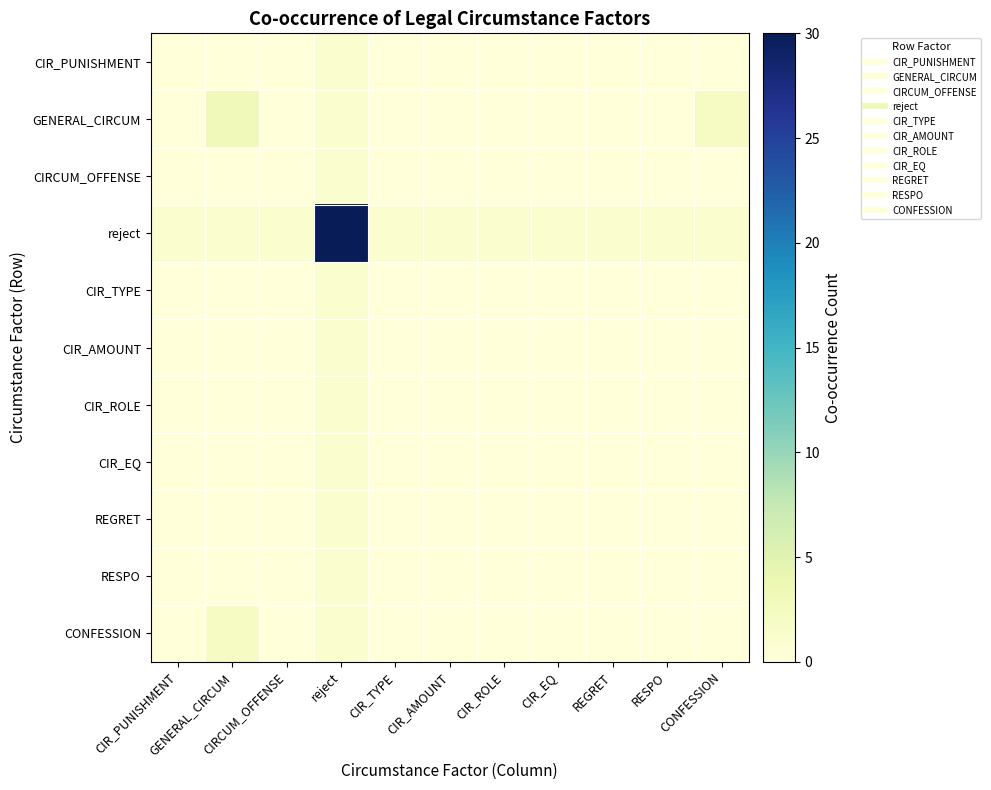

Reading left to right, what are all the values shown in this chart?

CIR_PUNISHMENT: CIR_PUNISHMENT=0	GENERAL_CIRCUM=0	CIRCUM_OFFENSE=0	reject=1	CIR_TYPE=0	CIR_AMOUNT=0	CIR_ROLE=0	CIR_EQ=0	REGRET=0	RESPO=0	CONFESSION=0
GENERAL_CIRCUM: CIR_PUNISHMENT=0	GENERAL_CIRCUM=3	CIRCUM_OFFENSE=0	reject=1	CIR_TYPE=0	CIR_AMOUNT=0	CIR_ROLE=0	CIR_EQ=0	REGRET=0	RESPO=0	CONFESSION=2
CIRCUM_OFFENSE: CIR_PUNISHMENT=0	GENERAL_CIRCUM=0	CIRCUM_OFFENSE=0	reject=1	CIR_TYPE=0	CIR_AMOUNT=0	CIR_ROLE=0	CIR_EQ=0	REGRET=0	RESPO=0	CONFESSION=0
reject: CIR_PUNISHMENT=1	GENERAL_CIRCUM=1	CIRCUM_OFFENSE=1	reject=30	CIR_TYPE=1	CIR_AMOUNT=1	CIR_ROLE=1	CIR_EQ=1	REGRET=1	RESPO=1	CONFESSION=1
CIR_TYPE: CIR_PUNISHMENT=0	GENERAL_CIRCUM=0	CIRCUM_OFFENSE=0	reject=1	CIR_TYPE=0	CIR_AMOUNT=0	CIR_ROLE=0	CIR_EQ=0	REGRET=0	RESPO=0	CONFESSION=0
CIR_AMOUNT: CIR_PUNISHMENT=0	GENERAL_CIRCUM=0	CIRCUM_OFFENSE=0	reject=1	CIR_TYPE=0	CIR_AMOUNT=0	CIR_ROLE=0	CIR_EQ=0	REGRET=0	RESPO=0	CONFESSION=0
CIR_ROLE: CIR_PUNISHMENT=0	GENERAL_CIRCUM=0	CIRCUM_OFFENSE=0	reject=1	CIR_TYPE=0	CIR_AMOUNT=0	CIR_ROLE=0	CIR_EQ=0	REGRET=0	RESPO=0	CONFESSION=0
CIR_EQ: CIR_PUNISHMENT=0	GENERAL_CIRCUM=0	CIRCUM_OFFENSE=0	reject=1	CIR_TYPE=0	CIR_AMOUNT=0	CIR_ROLE=0	CIR_EQ=0	REGRET=0	RESPO=0	CONFESSION=0
REGRET: CIR_PUNISHMENT=0	GENERAL_CIRCUM=0	CIRCUM_OFFENSE=0	reject=1	CIR_TYPE=0	CIR_AMOUNT=0	CIR_ROLE=0	CIR_EQ=0	REGRET=0	RESPO=0	CONFESSION=0
RESPO: CIR_PUNISHMENT=0	GENERAL_CIRCUM=0	CIRCUM_OFFENSE=0	reject=1	CIR_TYPE=0	CIR_AMOUNT=0	CIR_ROLE=0	CIR_EQ=0	REGRET=0	RESPO=0	CONFESSION=0
CONFESSION: CIR_PUNISHMENT=0	GENERAL_CIRCUM=2	CIRCUM_OFFENSE=0	reject=1	CIR_TYPE=0	CIR_AMOUNT=0	CIR_ROLE=0	CIR_EQ=0	REGRET=0	RESPO=0	CONFESSION=0